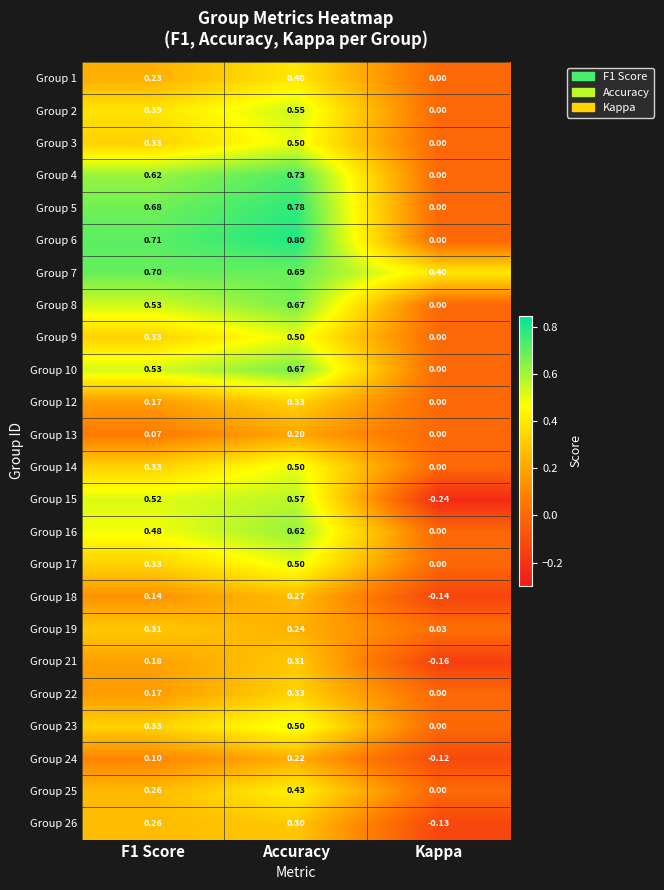

At which label does Group 17 reach its peak?

Accuracy